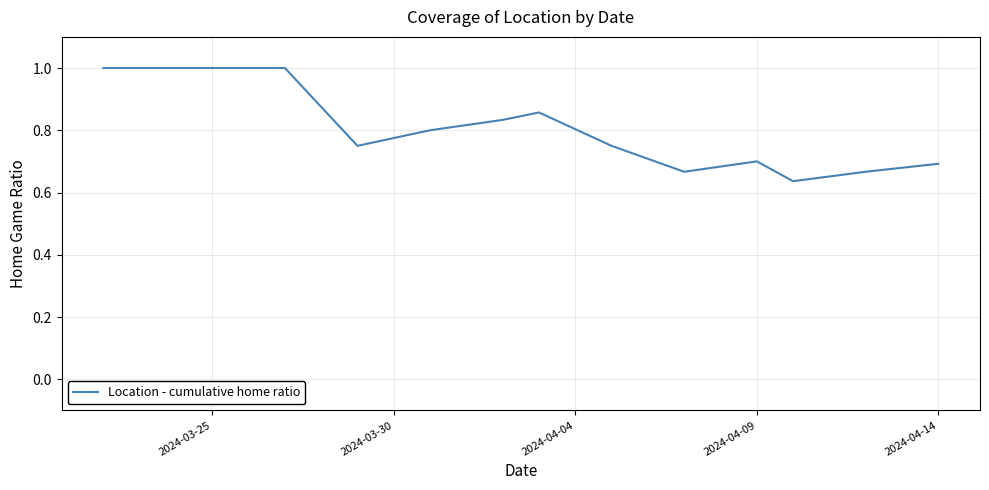

What is the maximum value shown in the chart?

1.0